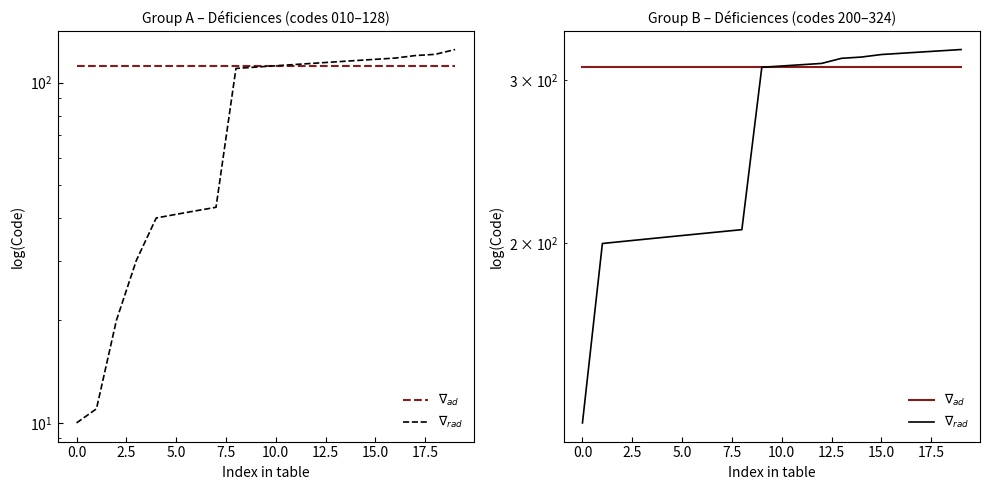

What is the average value of the $\nabla_{ad}$ series?

310.5